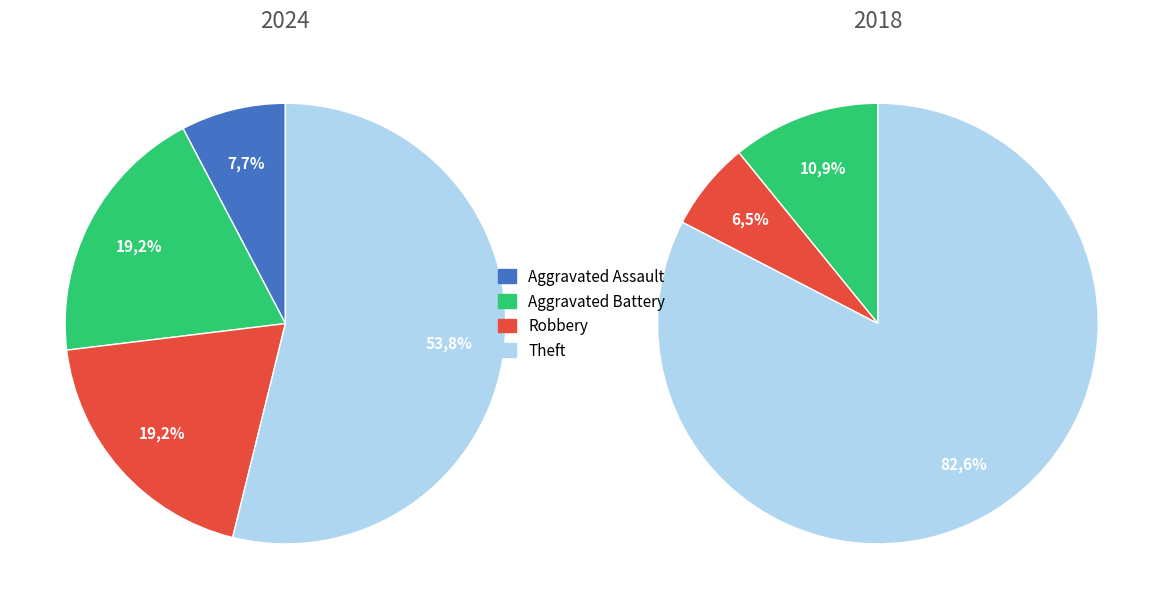

Does Theft represent more than half of the total?

Yes